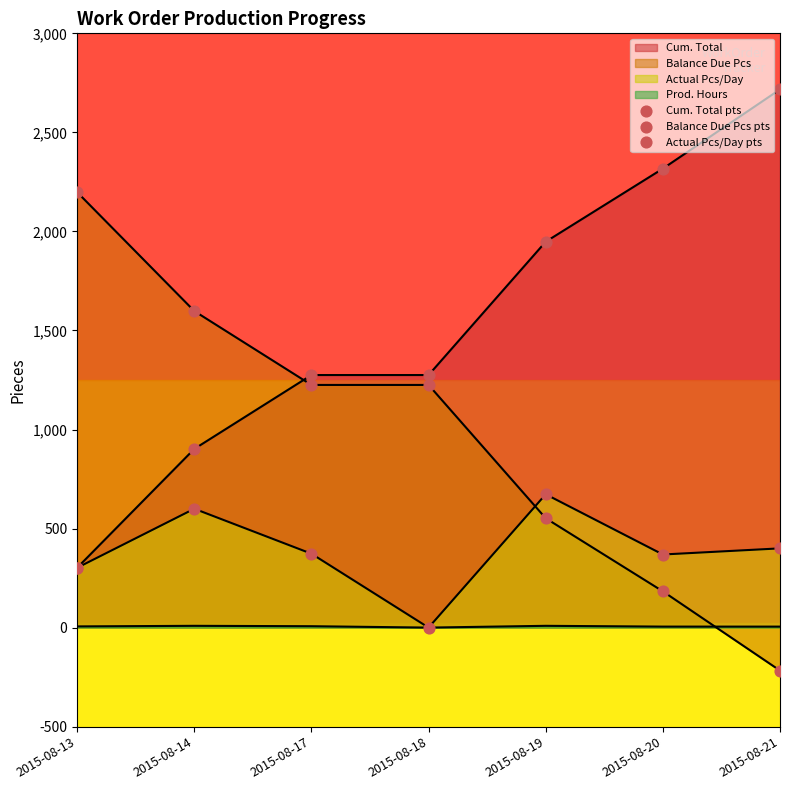

Is the value of Actual Pcs/Day pts at 2015-08-19 greater than the value of Balance Due Pcs pts at 2015-08-13?

No